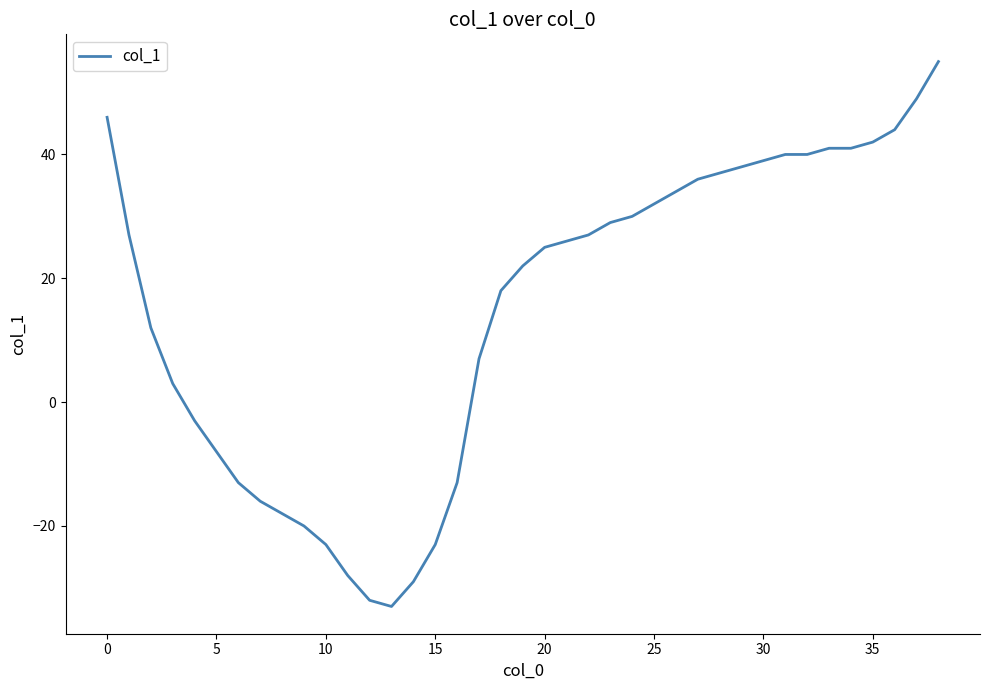

What is the difference between the maximum and minimum values?

88